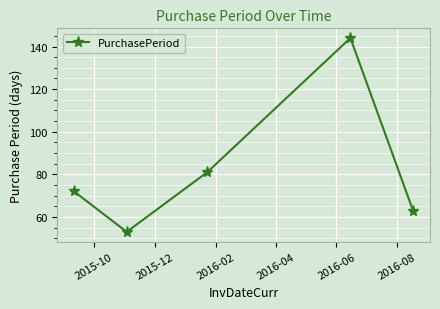

What is the maximum value shown in the chart?

144